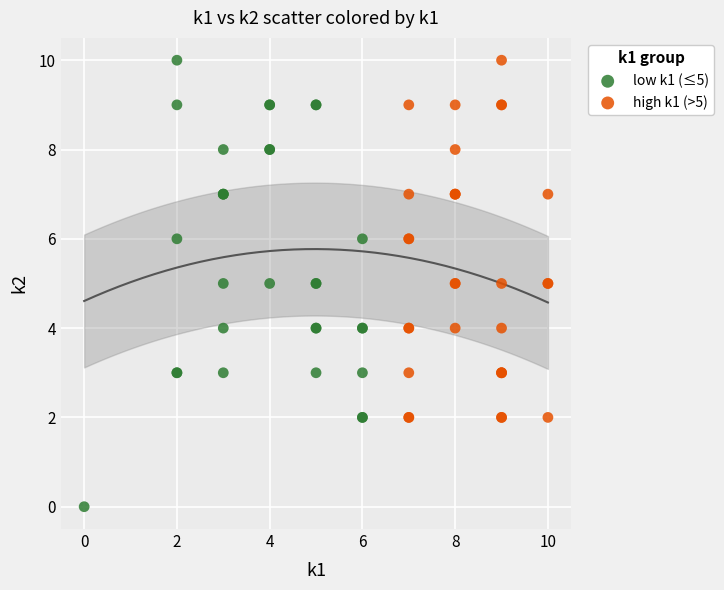

Which series has the widest spread of Y values?

low k1 (≤5)